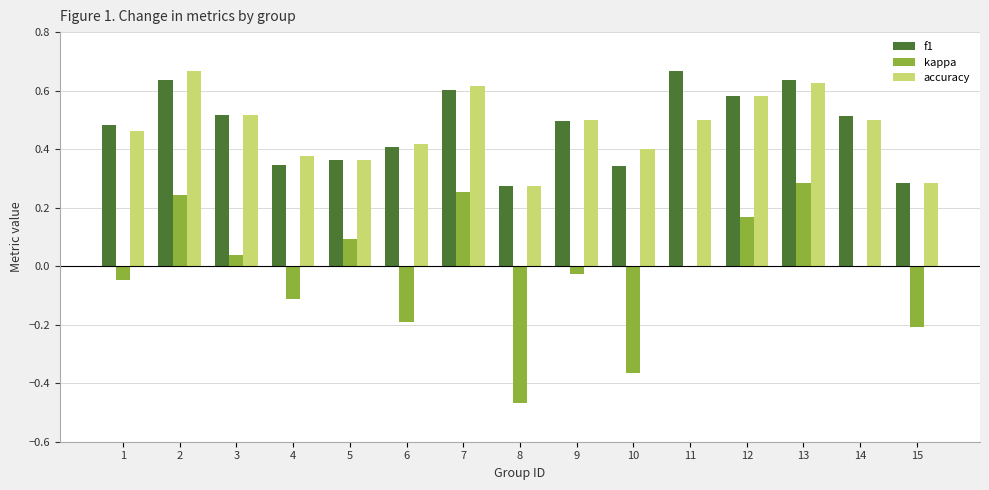

Between 7 and 14, which series saw the biggest shift?

kappa